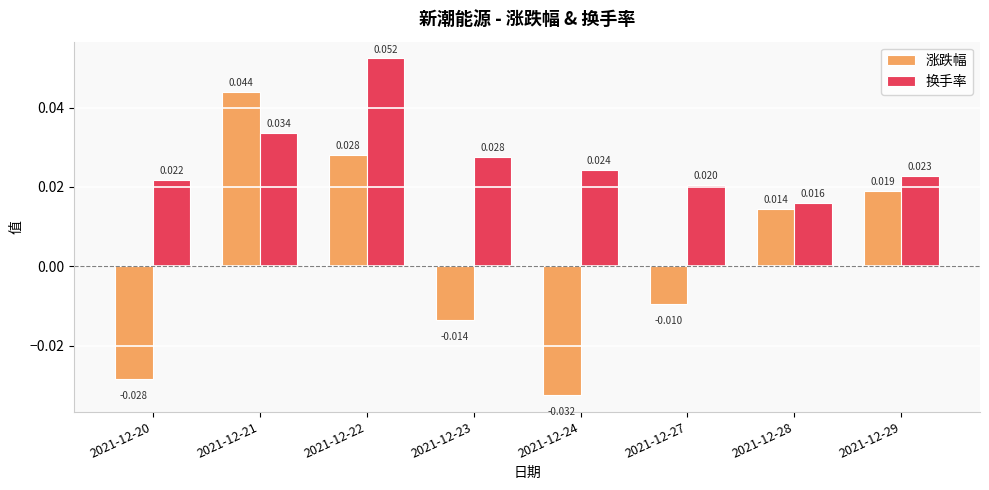

Which series has the largest total across all categories?

换手率